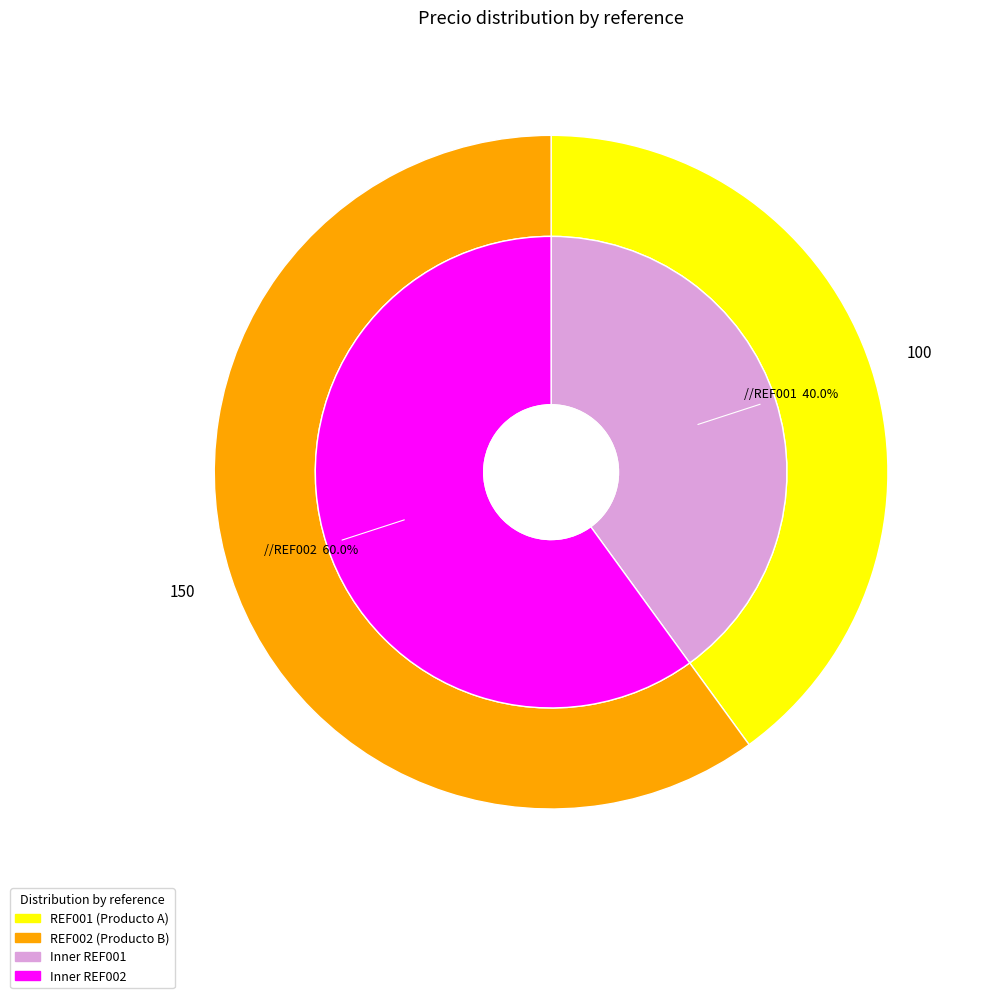

What is the largest slice in the pie chart?

REF002